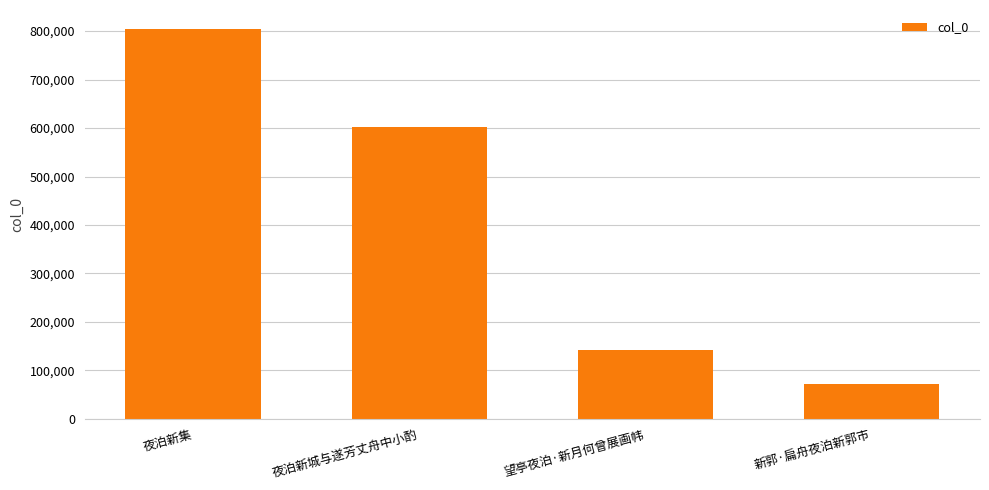

At which category does the chart reach its peak across all series?

夜泊新集